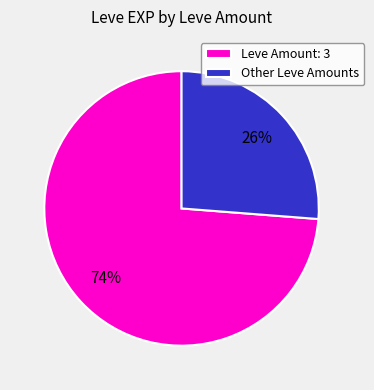

To the nearest percent, what is the difference between the largest and smallest slice percentages?

48%